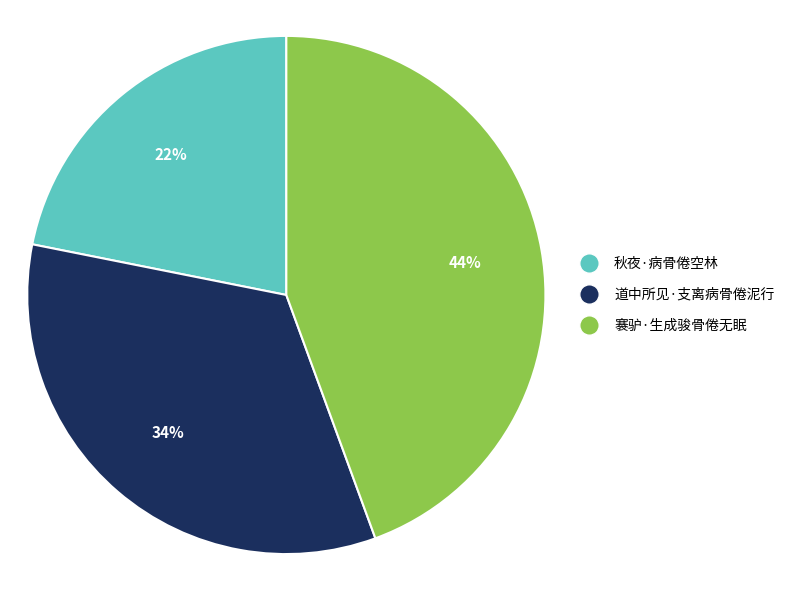

Does 道中所见·支离病骨倦泥行 account for over 50% of the chart?

No